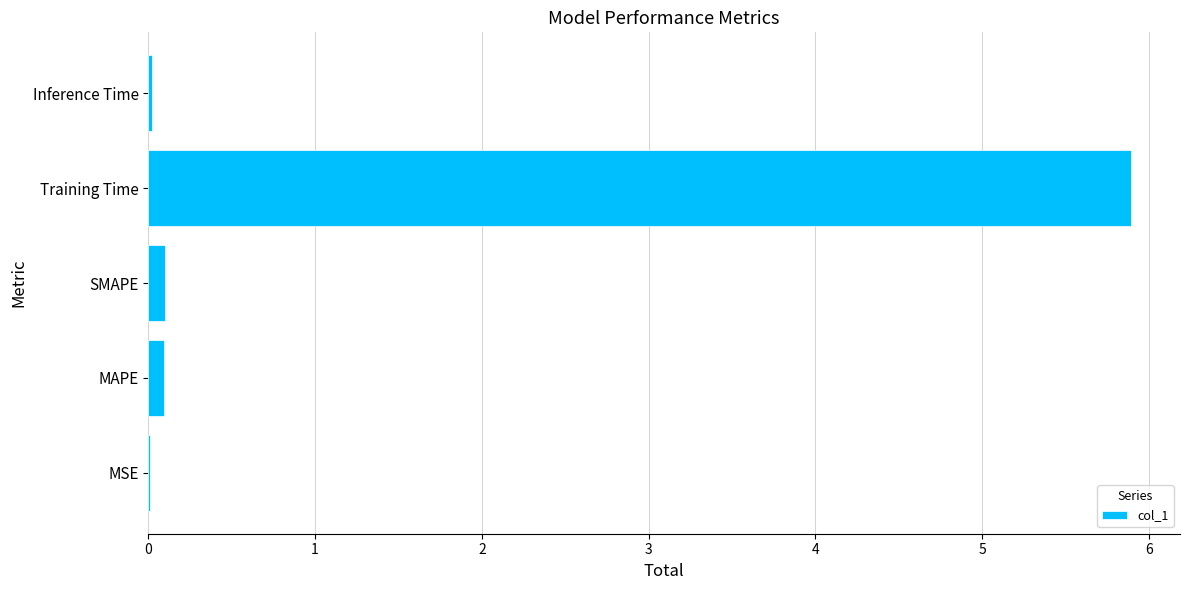

The value at Training Time is 5.9. True or false?

True